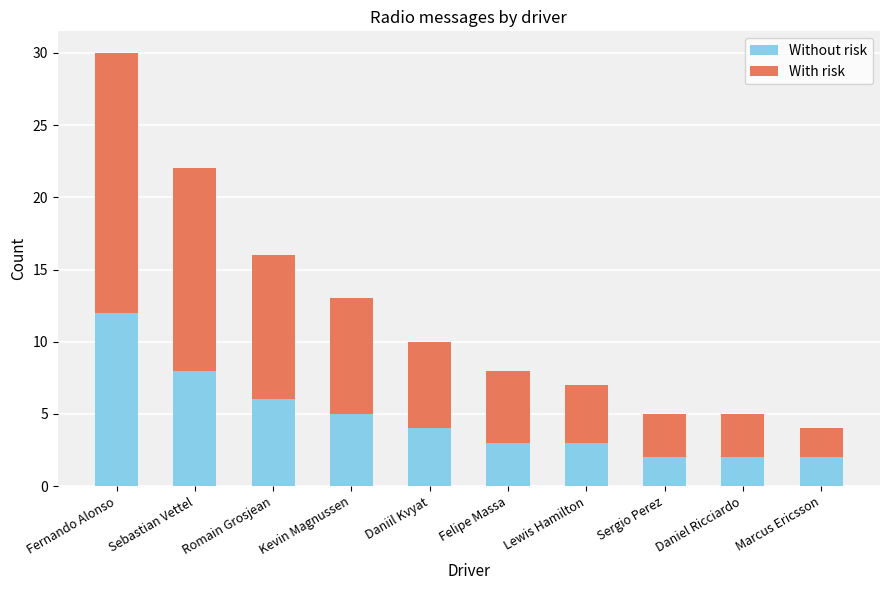

True or false: Without risk has a value of 3 at Daniel Ricciardo.

False